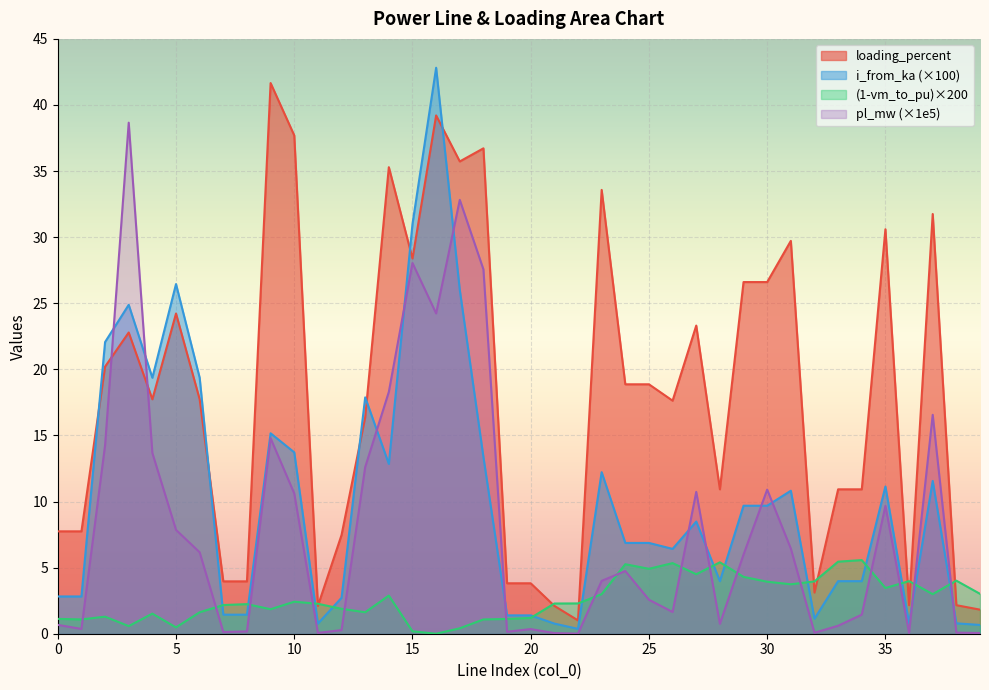

Reading right to left, list all the values displayed in this chart.

pl_mw: 0.1	0.1	16.6	0.1	9.7	1.4	0.6	0.1	6.4	10.9	6.0	0.7	10.7	1.6	2.6	4.7	4.0	0.0	0.0	0.4	0.1	27.6	32.8	24.2	28.0	18.3	12.6	0.3	0.1	10.6	14.8	0.2	0.1	6.2	7.9	13.7	38.7	14.3	0.4	0.7
i_from_ka: 0.7	0.8	11.6	0.8	11.1	4.0	4.0	1.1	10.8	9.7	9.7	4.0	8.5	6.4	6.9	6.9	12.2	0.4	0.8	1.4	1.4	13.4	26.0	42.8	31.0	12.8	17.9	2.7	0.8	13.7	15.2	1.4	1.4	19.4	26.5	19.4	24.9	22.1	2.8	2.8
loading_percent: 1.8	2.2	31.8	2.2	30.6	10.9	10.9	3.1	29.7	26.6	26.6	10.9	23.3	17.6	18.9	18.9	33.6	1.0	2.1	3.8	3.8	36.7	35.7	39.2	28.4	35.3	16.4	7.5	2.1	37.7	41.7	4.0	4.0	17.7	24.2	17.7	22.8	20.2	7.7	7.7
vm_to_pu: 3.0	4.0	3.0	4.0	3.5	5.6	5.5	4.0	3.7	3.9	4.3	5.4	4.5	5.3	4.9	5.3	3.0	2.3	2.3	1.2	1.1	1.1	0.4	0.0	0.2	2.9	1.6	1.9	2.3	2.4	1.9	2.2	2.2	1.6	0.5	1.5	0.6	1.3	1.1	1.1